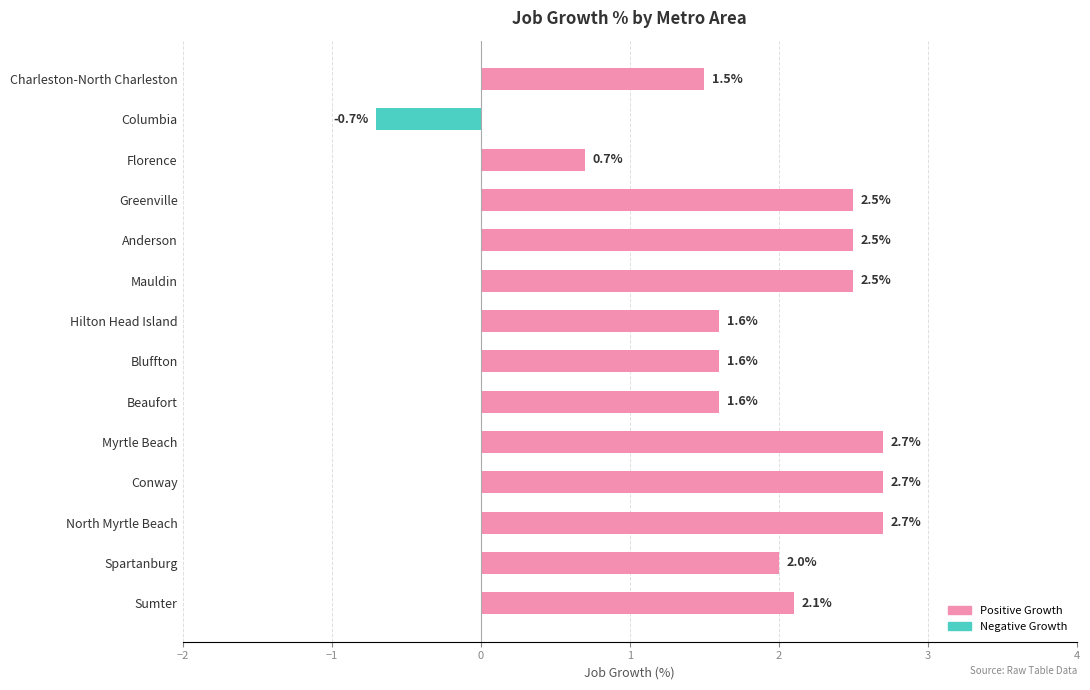

Are the bars grouped side by side (vs. stacked)?

No